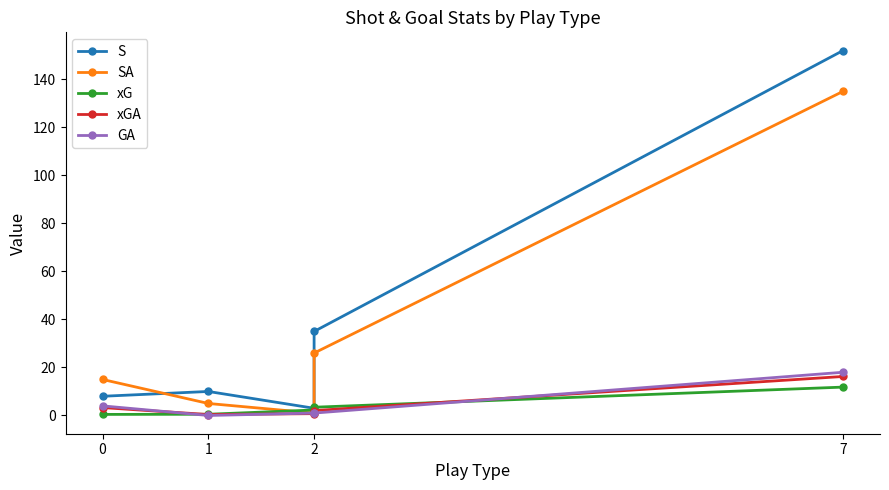

Rank the series by their maximum value, from highest to lowest.

S, SA, GA, xGA, xG